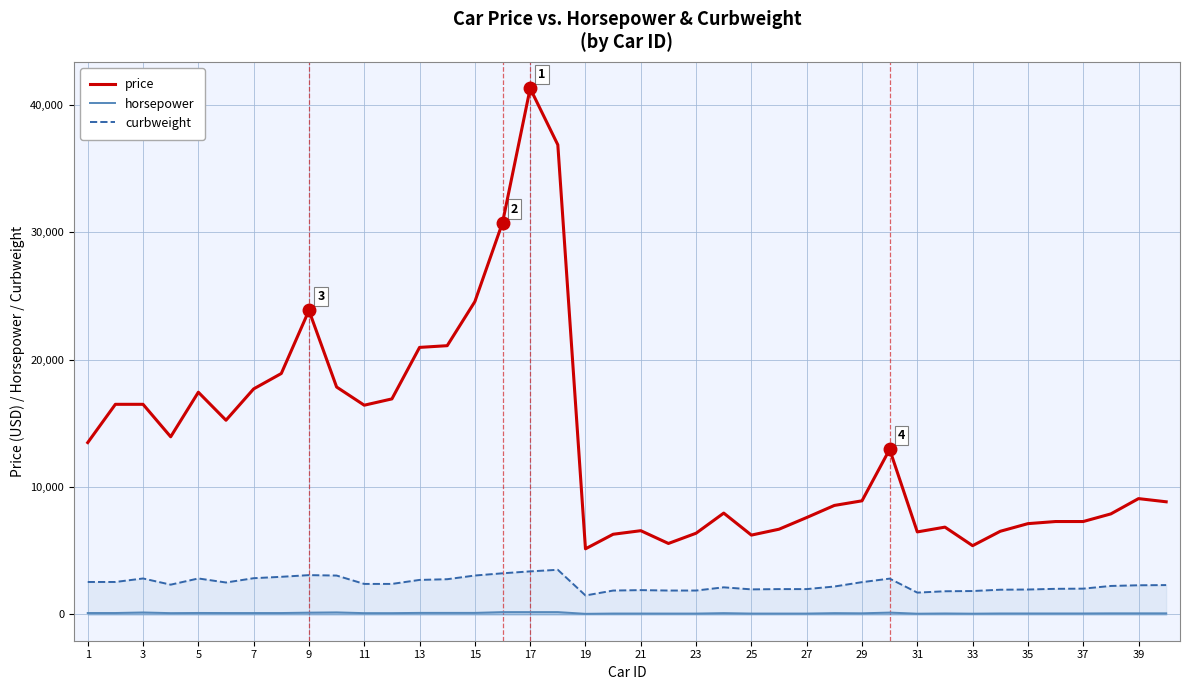

Which series has the largest range (max minus min)?

price